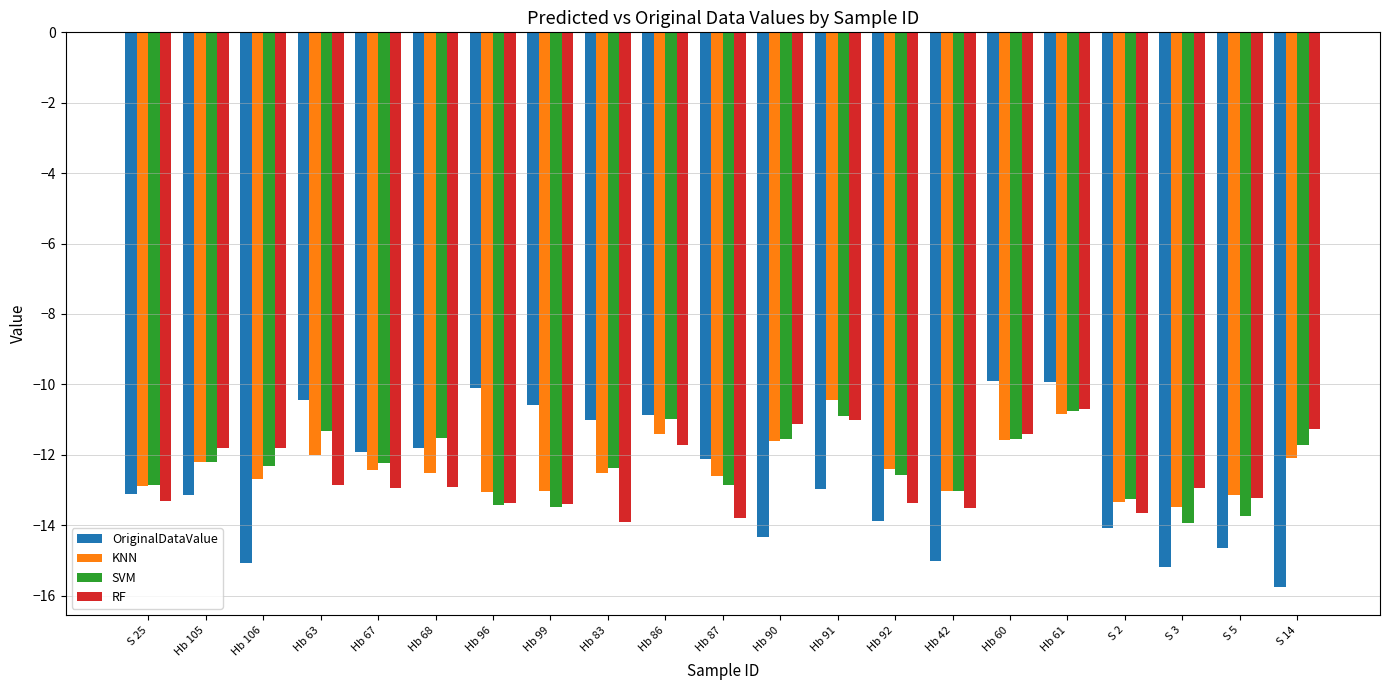

Does the chart contain stacked bars?

No